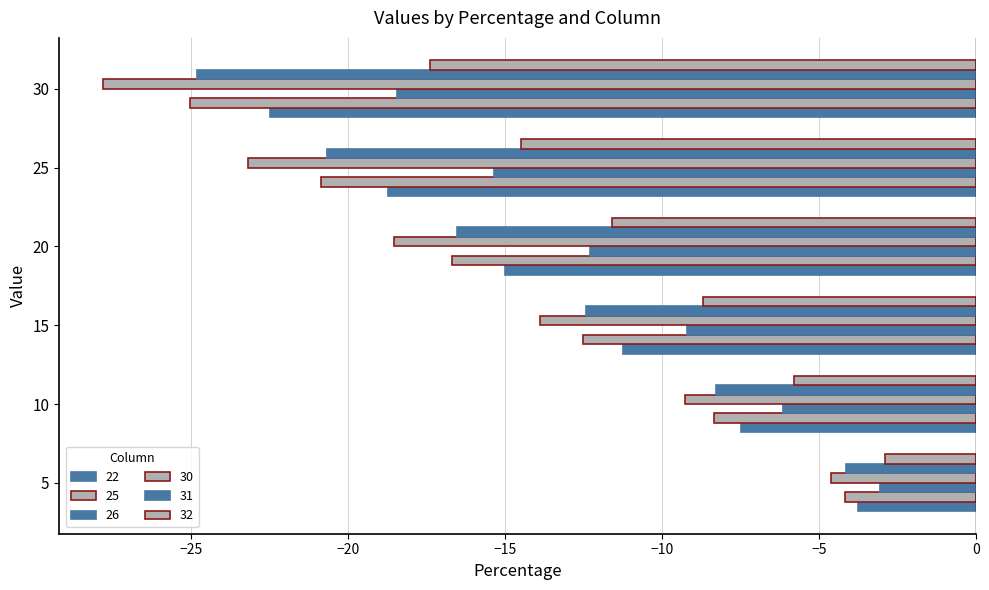

Rank the categories by 26 value from lowest to highest.

30, 25, 20, 15, 10, 5